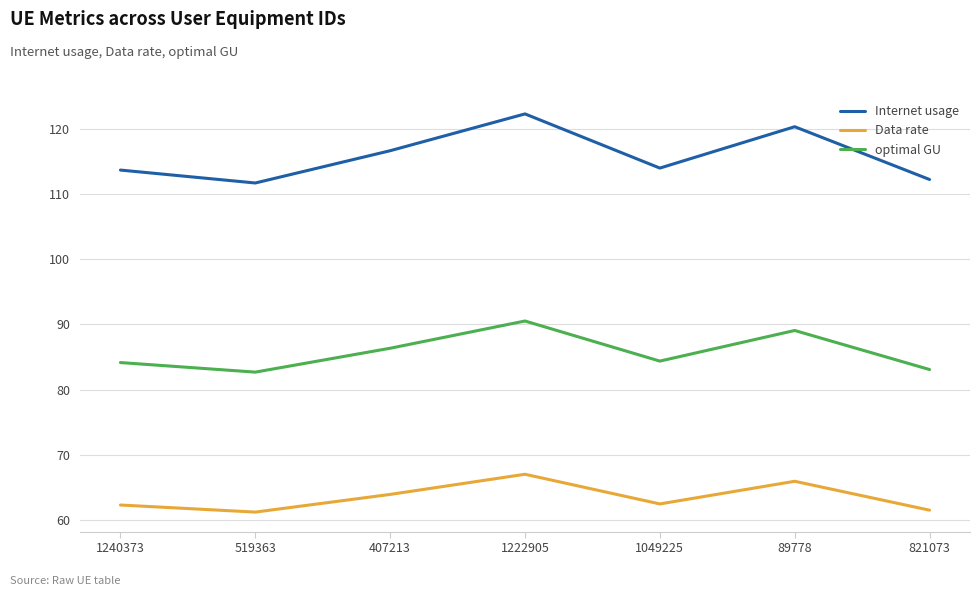

What are all the series names shown in the legend?

Internet usage, Data rate, optimal GU